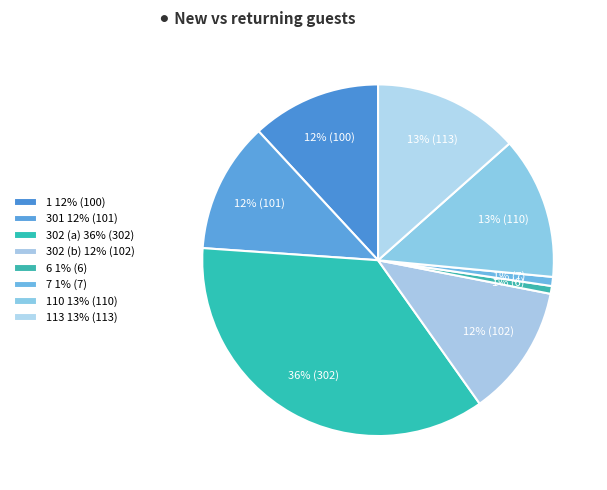

What is the largest slice in the pie chart?

302